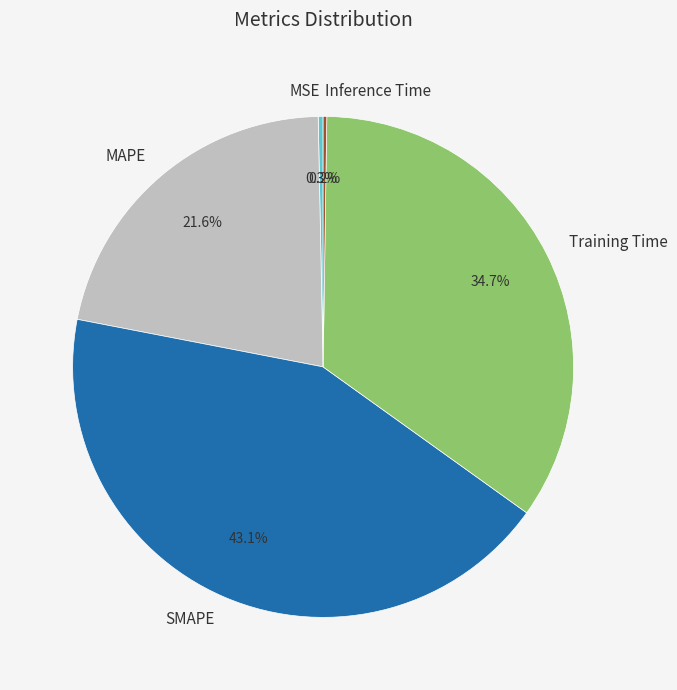

Which slice is the largest?

SMAPE